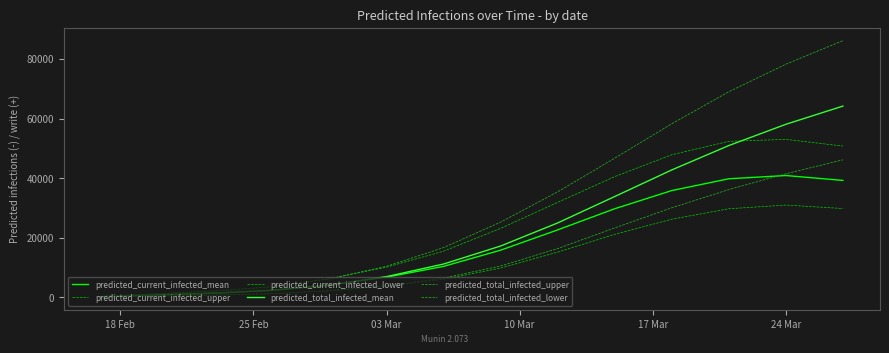

How many lines are shown in the chart?

6